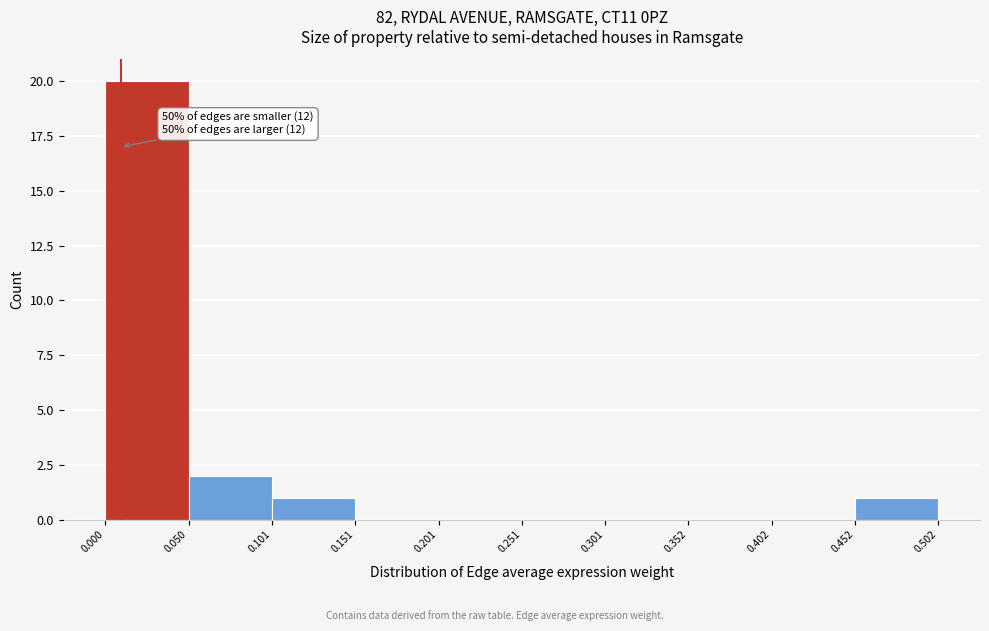

Over which range of the x-axis is the bar tallest?

0.000 to 0.050